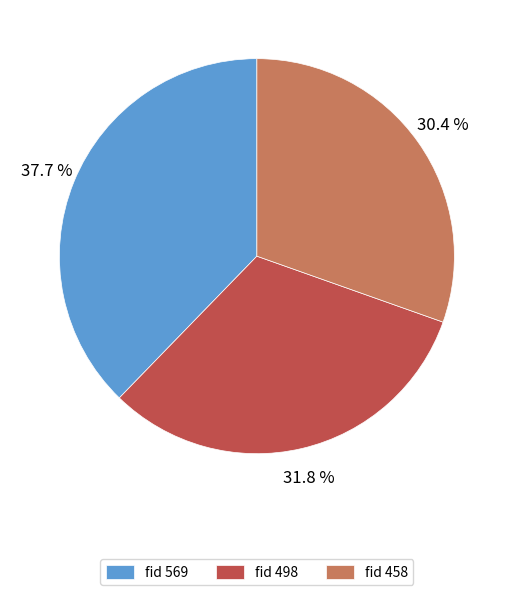

Rank the categories by value from highest to lowest.

fid 569, fid 498, fid 458